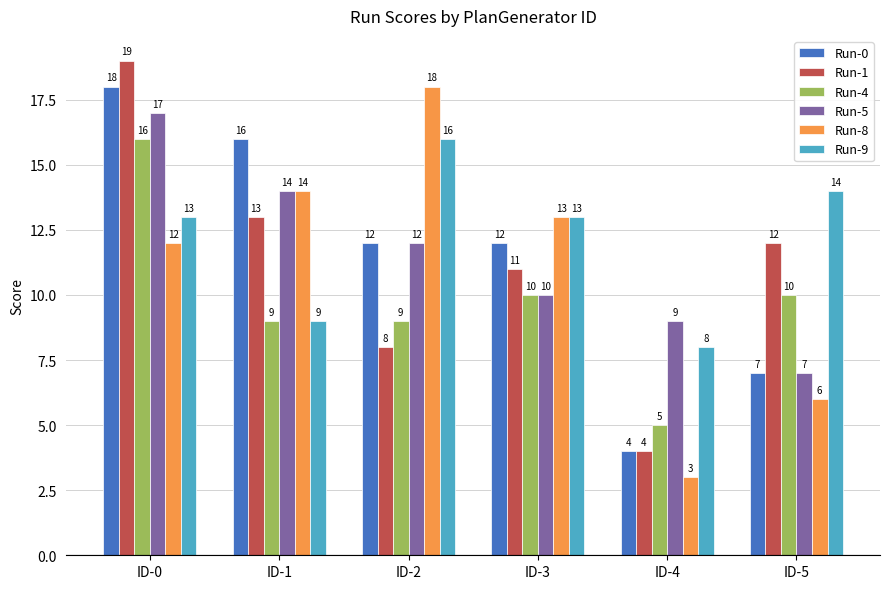

Count the number of data series in this chart.

6